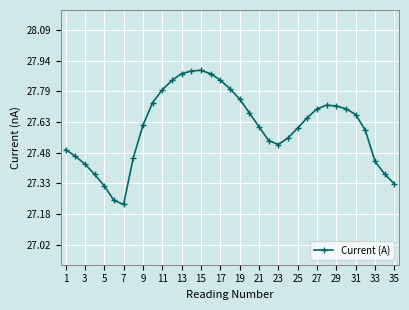

What is the sum of all values?

966.3